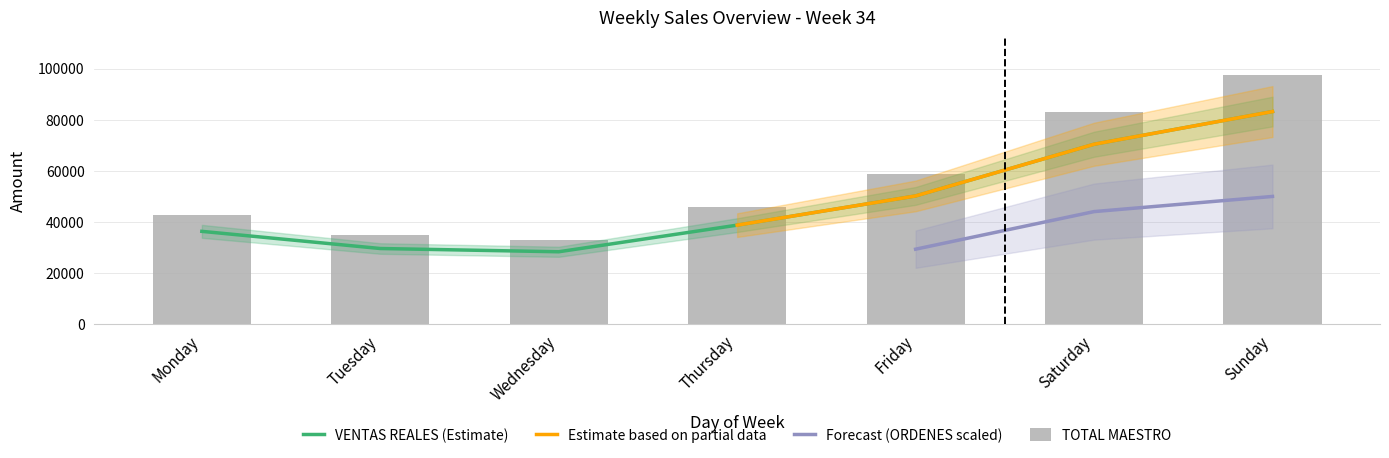

Which has a higher value, Thursday or Saturday?

Saturday